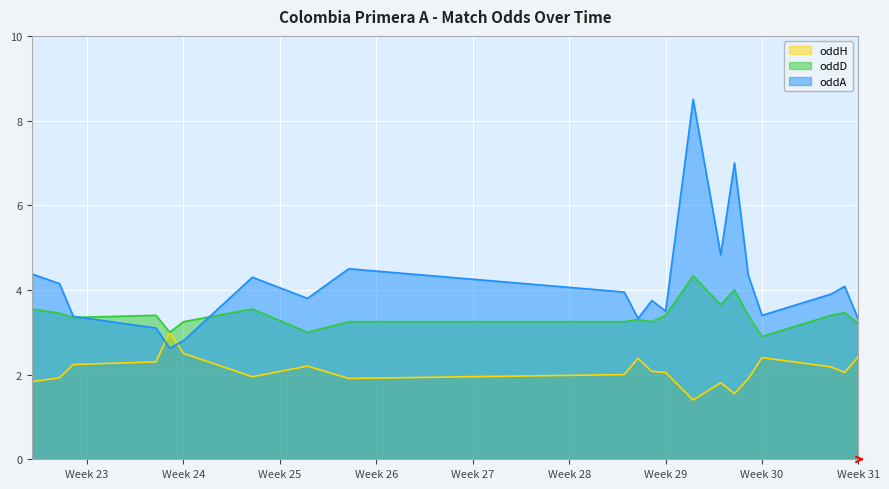

Which series has the widest spread of values?

oddA